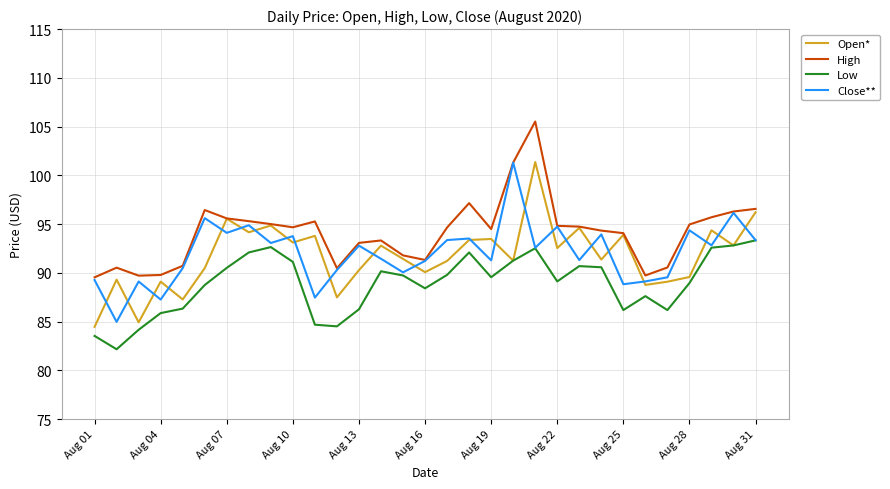

What is the minimum value shown in the chart?

82.2